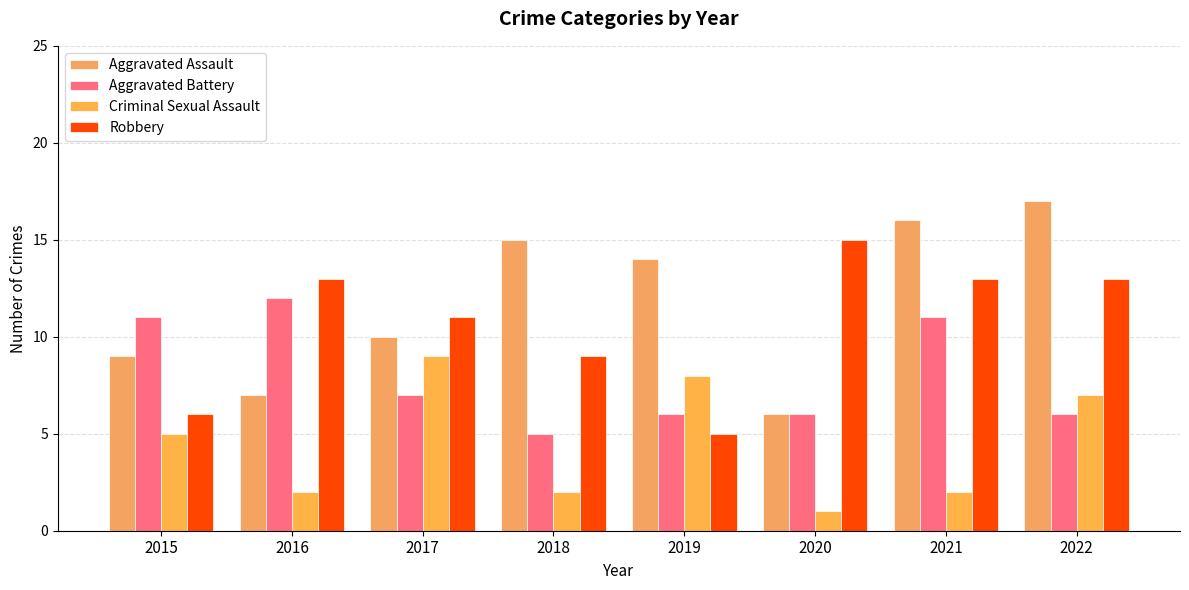

Reading left to right, extract all data points from this chart.

Aggravated Assault: 2015=9	2016=7	2017=10	2018=15	2019=14	2020=6	2021=16	2022=17
Aggravated Battery: 2015=11	2016=12	2017=7	2018=5	2019=6	2020=6	2021=11	2022=6
Criminal Sexual Assault: 2015=5	2016=2	2017=9	2018=2	2019=8	2020=1	2021=2	2022=7
Robbery: 2015=6	2016=13	2017=11	2018=9	2019=5	2020=15	2021=13	2022=13